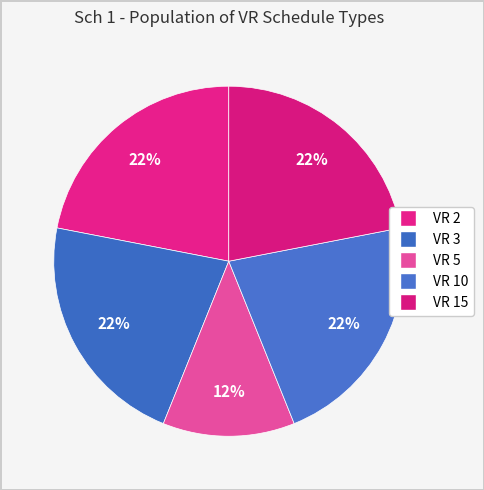

Count the number of slices in the pie.

5